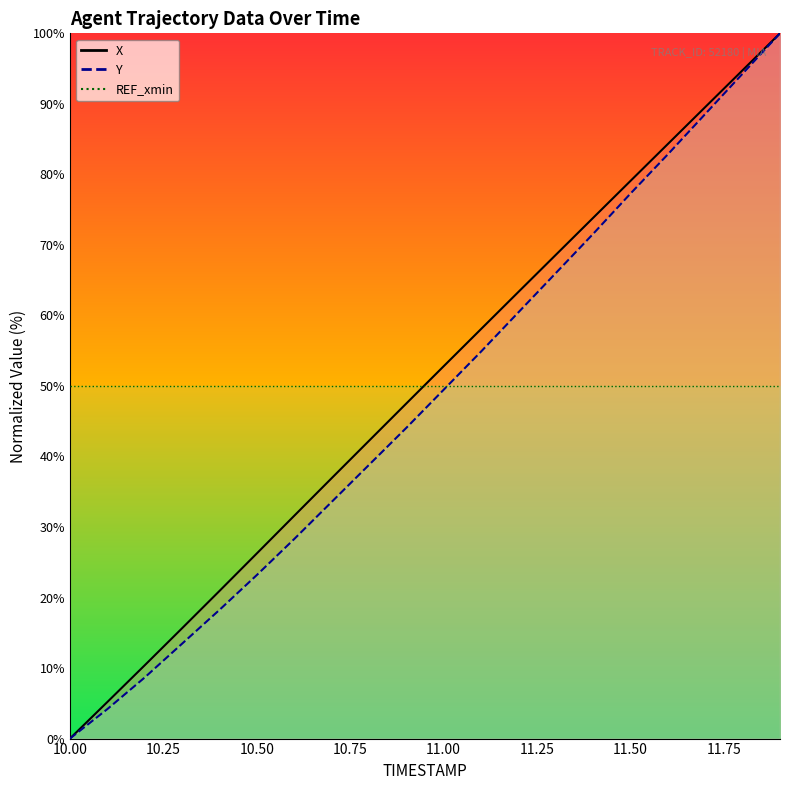

Reading left to right, extract all data points from this chart.

X: 0.0	5.2	10.4	15.6	20.9	26.2	31.6	36.9	42.2	47.5	52.8	58.1	63.3	68.6	73.8	79.1	84.3	89.5	94.8	100.0
Y: 0.0	4.2	8.7	13.4	18.2	23.2	28.3	33.5	38.8	44.0	49.5	54.9	60.4	66.0	71.6	77.3	82.8	88.6	94.3	100.0